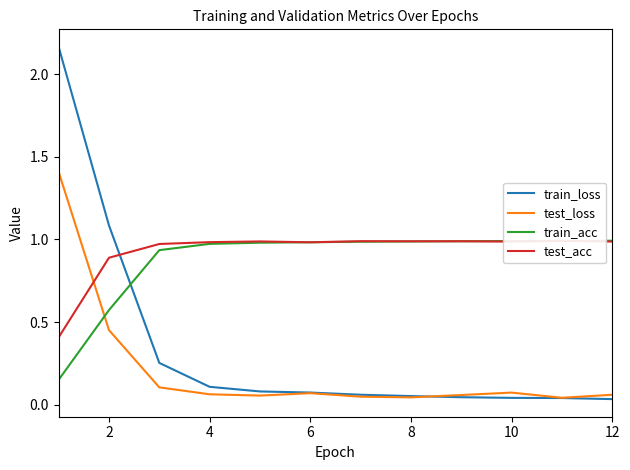

What is the difference between the maximum and minimum values in the test_acc series?

0.6